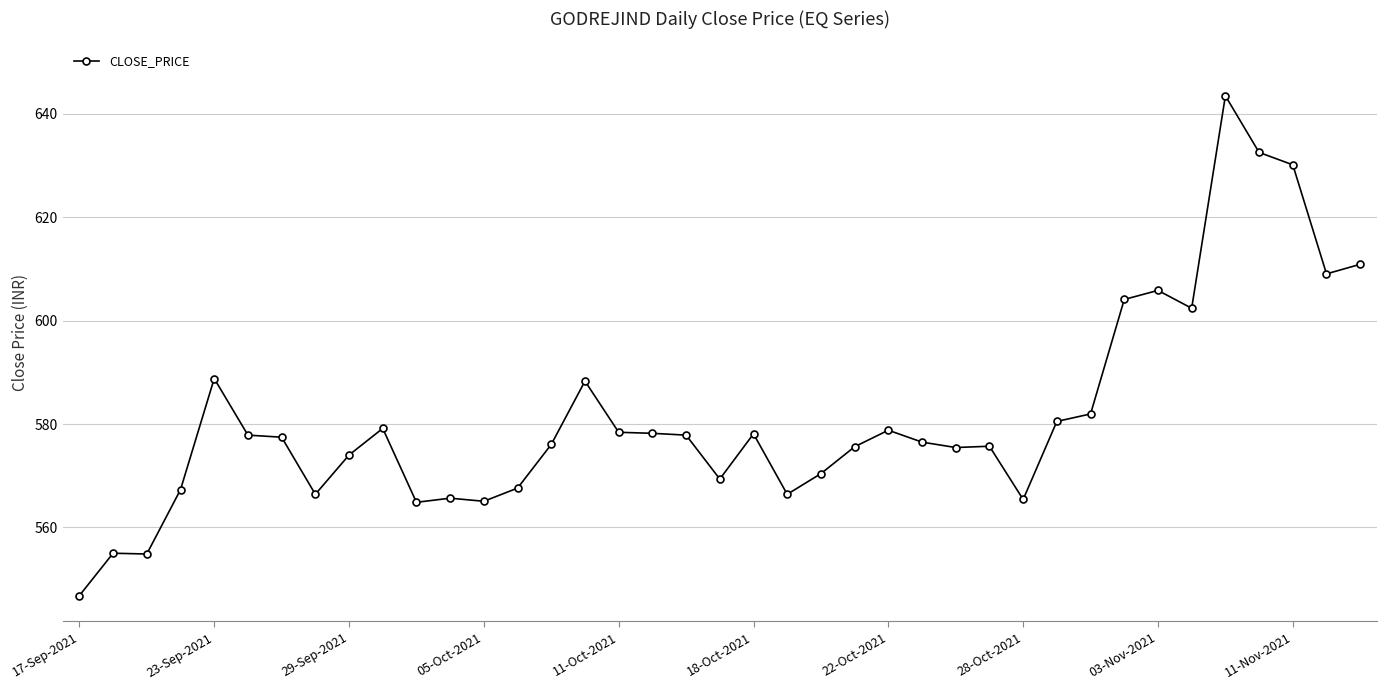

True or false: there are more than 1 points higher than both neighbors.

True